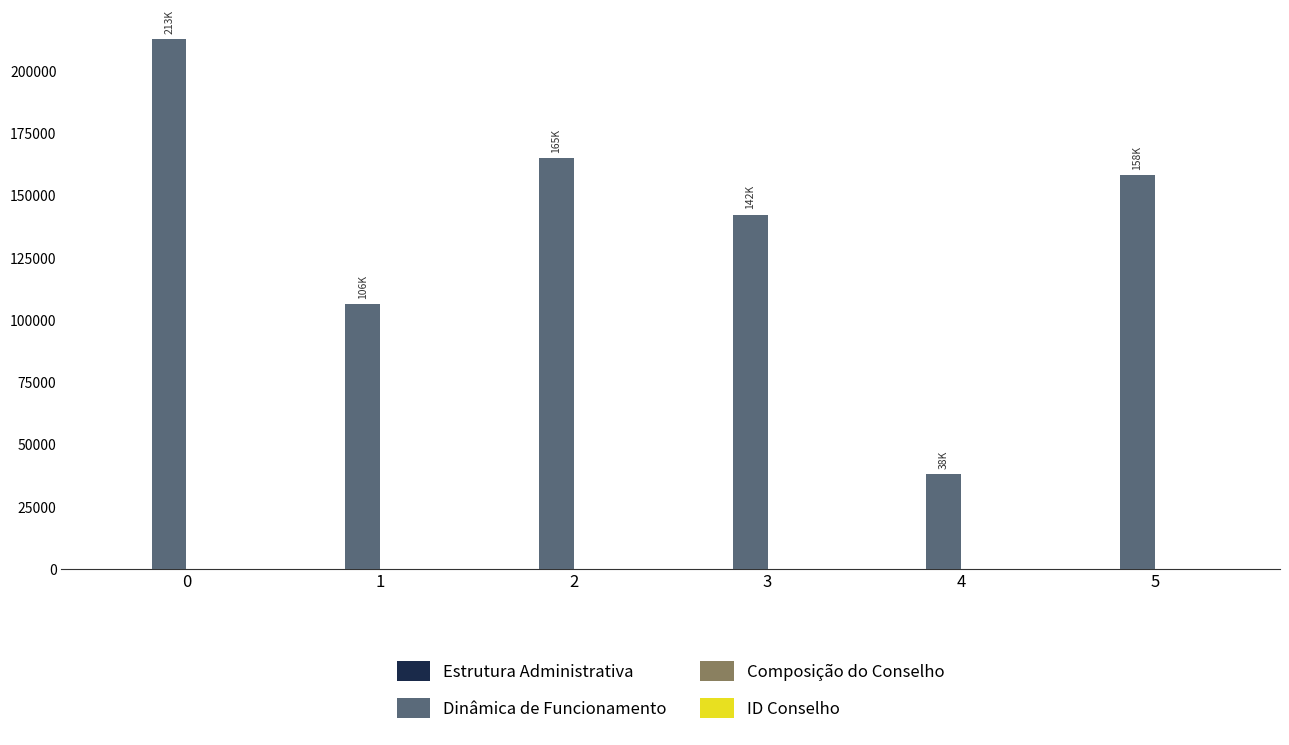

How many distinct data groups are displayed?

1